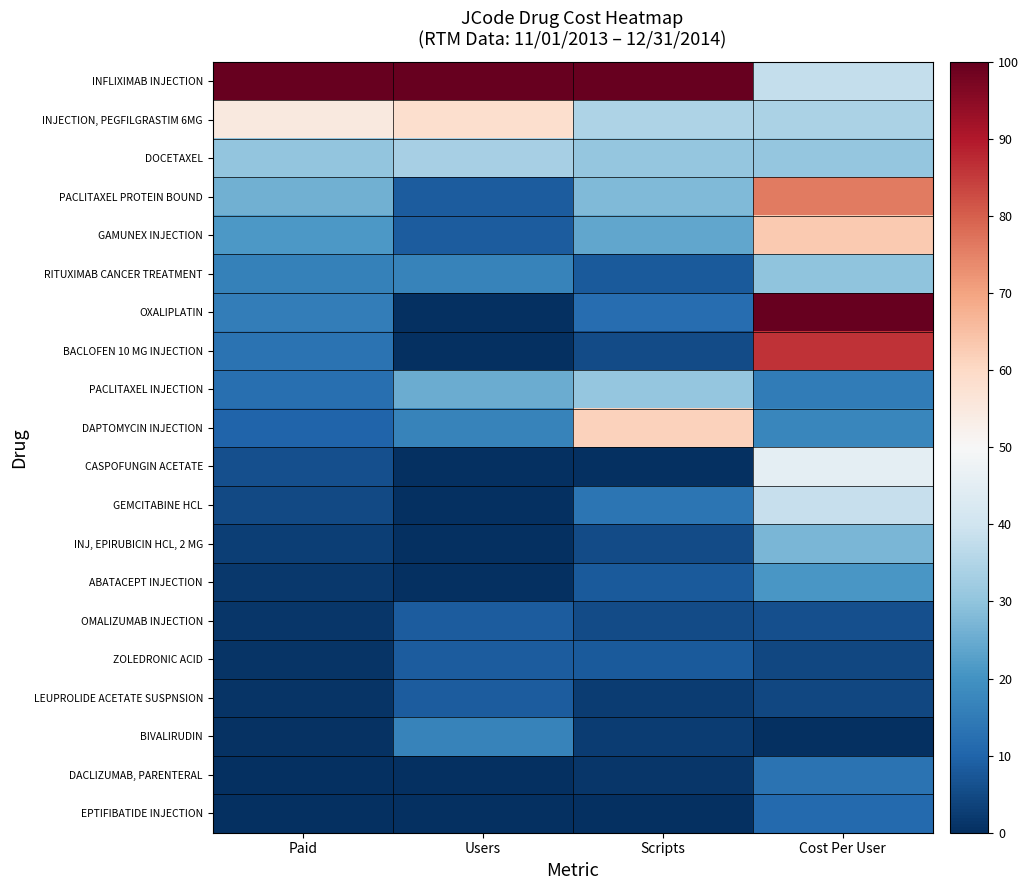

Reading left to right, transcribe all the data shown in this chart.

INFLIXIMAB INJECTION: Paid=100.0	Users=100.0	Scripts=100.0	Cost Per User=38.0
INJECTION, PEGFILGRASTIM 6MG: Paid=55.0	Users=58.3	Scripts=34.7	Cost Per User=34.2
DOCETAXEL: Paid=30.1	Users=33.3	Scripts=30.7	Cost Per User=30.7
PACLITAXEL PROTEIN BOUND: Paid=25.9	Users=8.3	Scripts=28.0	Cost Per User=75.8
GAMUNEX INJECTION: Paid=21.5	Users=8.3	Scripts=24.0	Cost Per User=63.0
RITUXIMAB CANCER TREATMENT: Paid=16.3	Users=16.7	Scripts=8.0	Cost Per User=29.9
OXALIPLATIN: Paid=15.6	Users=0.0	Scripts=12.0	Cost Per User=100.0
BACLOFEN 10 MG INJECTION: Paid=13.2	Users=0.0	Scripts=5.3	Cost Per User=86.1
PACLITAXEL INJECTION: Paid=12.4	Users=25.0	Scripts=30.7	Cost Per User=14.9
DAPTOMYCIN INJECTION: Paid=9.8	Users=16.7	Scripts=61.3	Cost Per User=17.5
CASPOFUNGIN ACETATE: Paid=6.0	Users=0.0	Scripts=0.0	Cost Per User=45.3
GEMCITABINE HCL: Paid=4.8	Users=0.0	Scripts=13.3	Cost Per User=38.3
INJ, EPIRUBICIN HCL, 2 MG: Paid=2.9	Users=0.0	Scripts=5.3	Cost Per User=27.3
ABATACEPT INJECTION: Paid=1.7	Users=0.0	Scripts=8.0	Cost Per User=20.8
OMALIZUMAB INJECTION: Paid=1.5	Users=8.3	Scripts=5.3	Cost Per User=6.2
ZOLEDRONIC ACID: Paid=0.9	Users=8.3	Scripts=8.0	Cost Per User=4.5
LEUPROLIDE ACETATE SUSPNSION: Paid=0.9	Users=8.3	Scripts=2.7	Cost Per User=4.4
BIVALIRUDIN: Paid=0.6	Users=16.7	Scripts=2.7	Cost Per User=0.0
DACLIZUMAB, PARENTERAL: Paid=0.4	Users=0.0	Scripts=1.3	Cost Per User=13.1
EPTIFIBATIDE INJECTION: Paid=0.0	Users=0.0	Scripts=0.0	Cost Per User=11.0